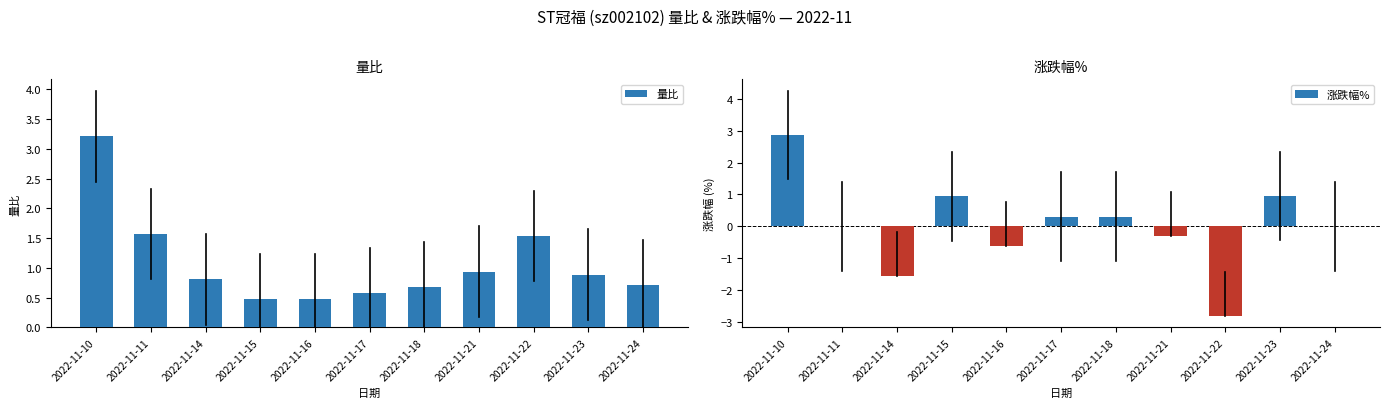

Does the chart contain stacked bars?

No